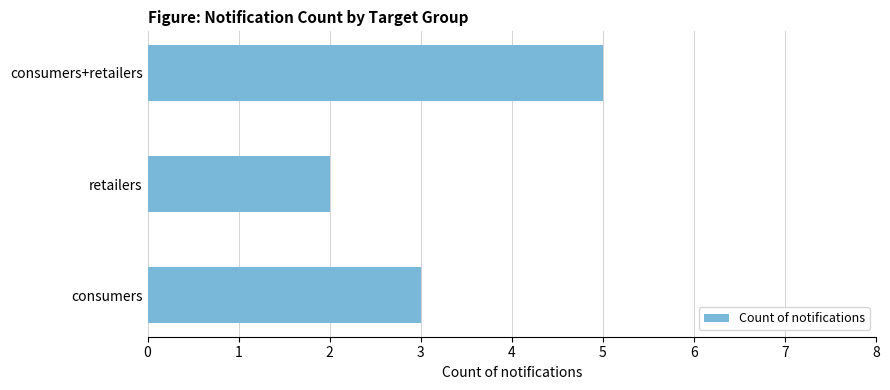

What is the smallest value displayed?

2